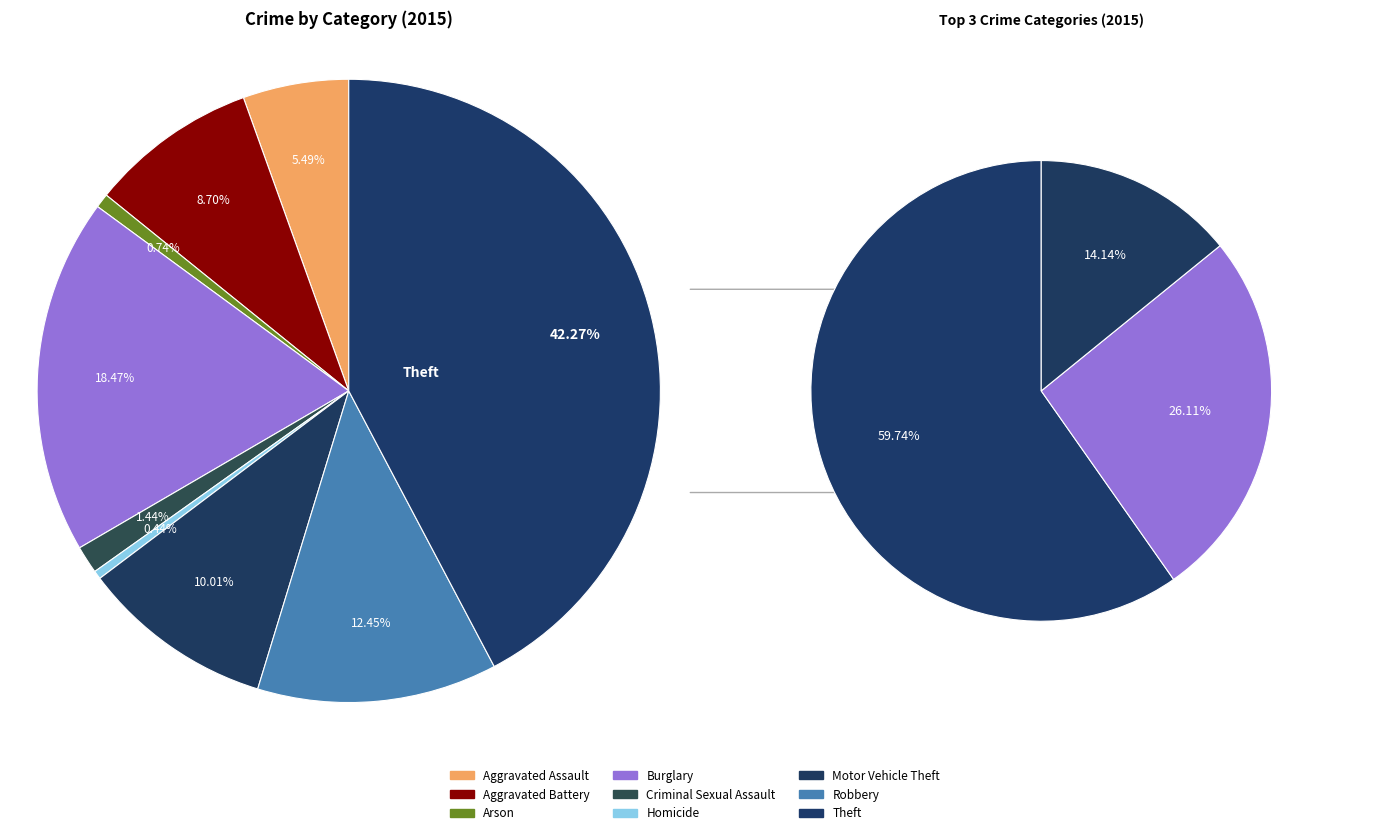

True or false: Robbery accounts for 1% of the total.

False